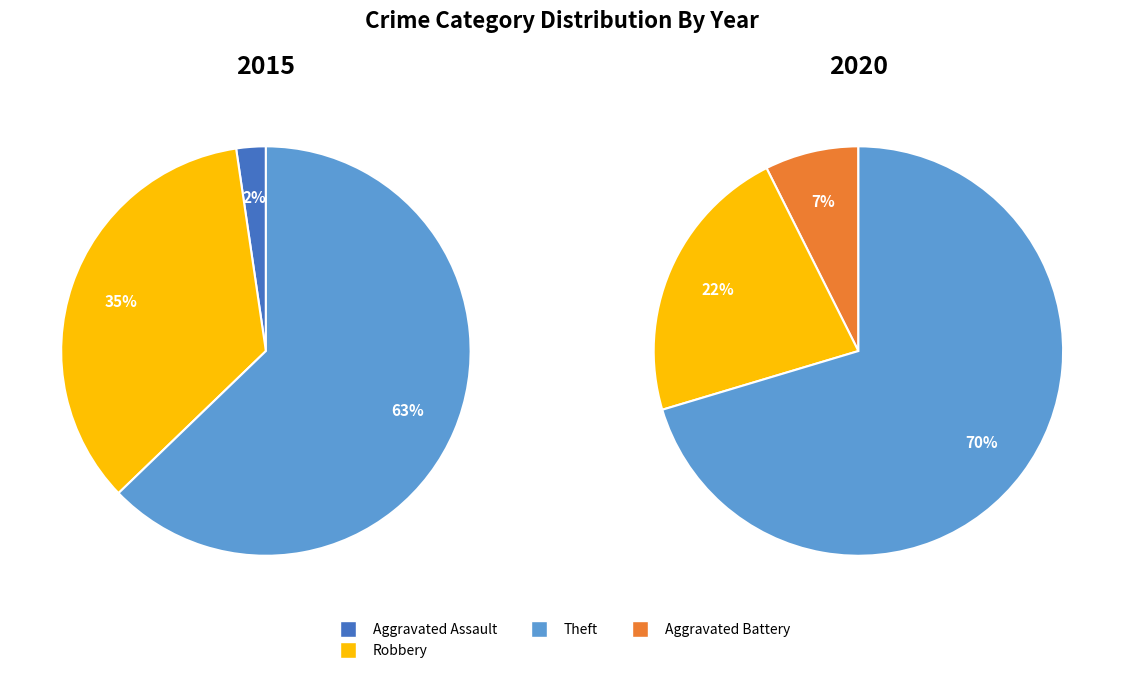

True or false: Theft accounts for 71% of the total.

False